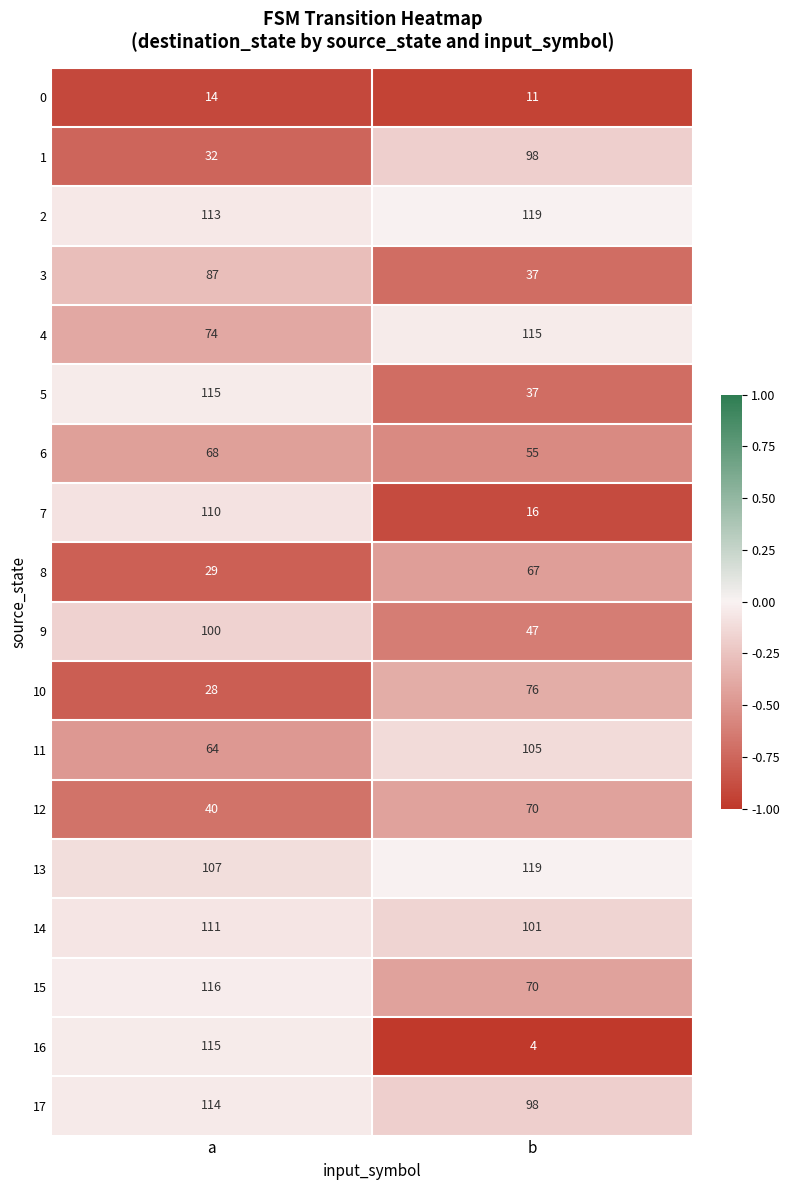

Between a and b, which series saw the biggest shift?

16